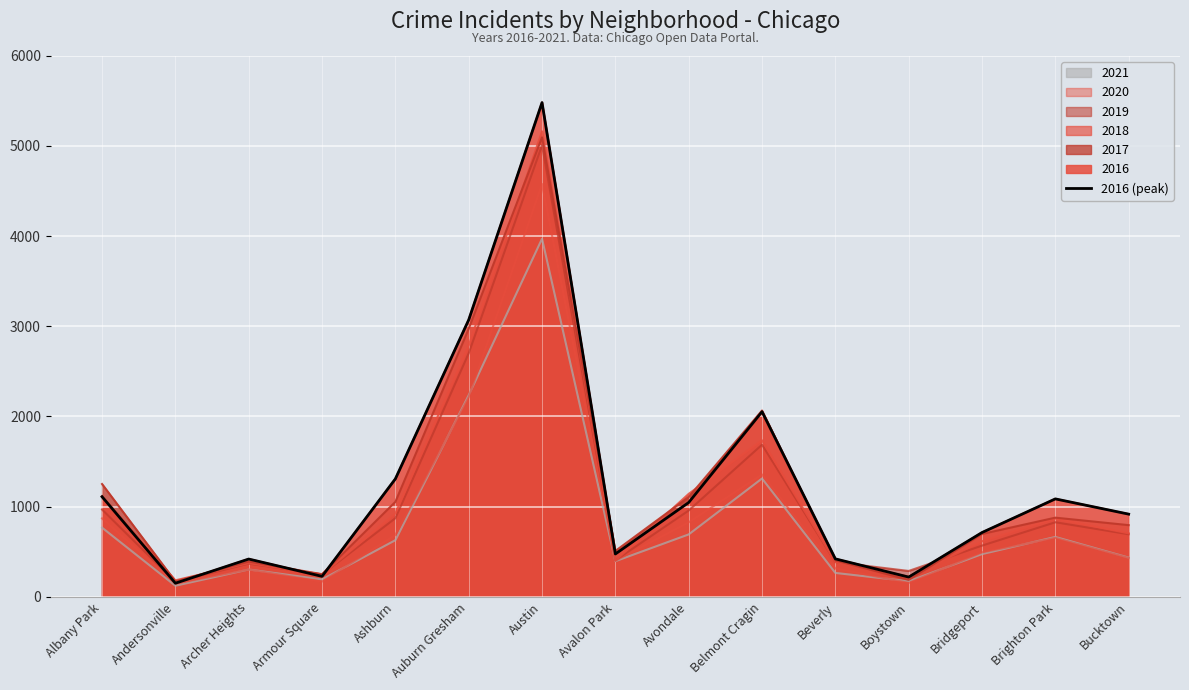

Rank the categories by value from lowest to highest.

Andersonville, Boystown, Armour Square, Archer Heights, Beverly, Avalon Park, Bridgeport, Bucktown, Avondale, Brighton Park, Albany Park, Ashburn, Belmont Cragin, Auburn Gresham, Austin